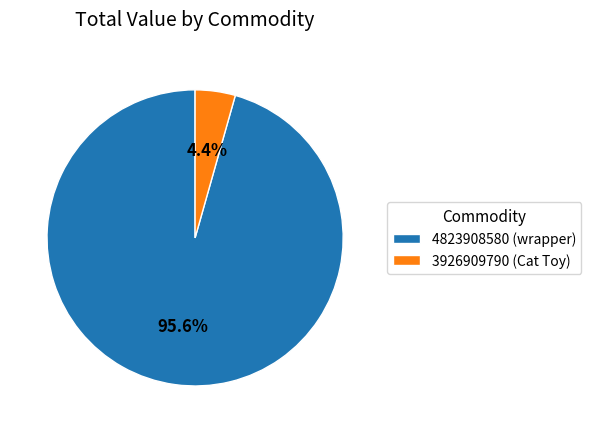

Is it true that 3926909790 (Cat Toy) is 12% of the pie?

False